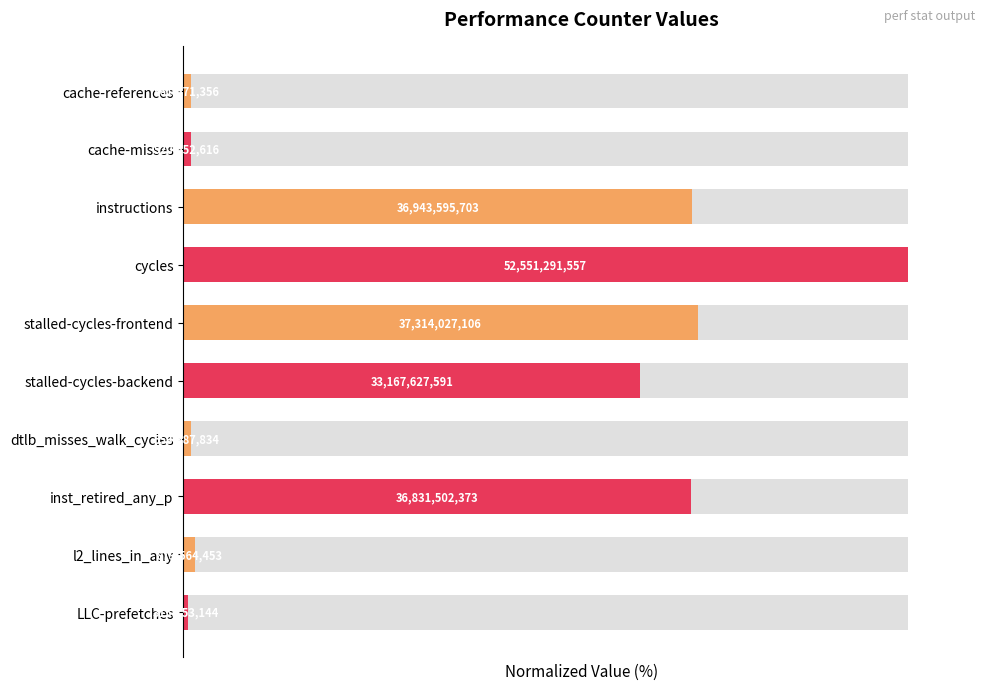

Reading left to right, transcribe all the data shown in this chart.

1.1	1.0	70.3	100.0	71.0	63.1	1.1	70.1	1.7	0.6